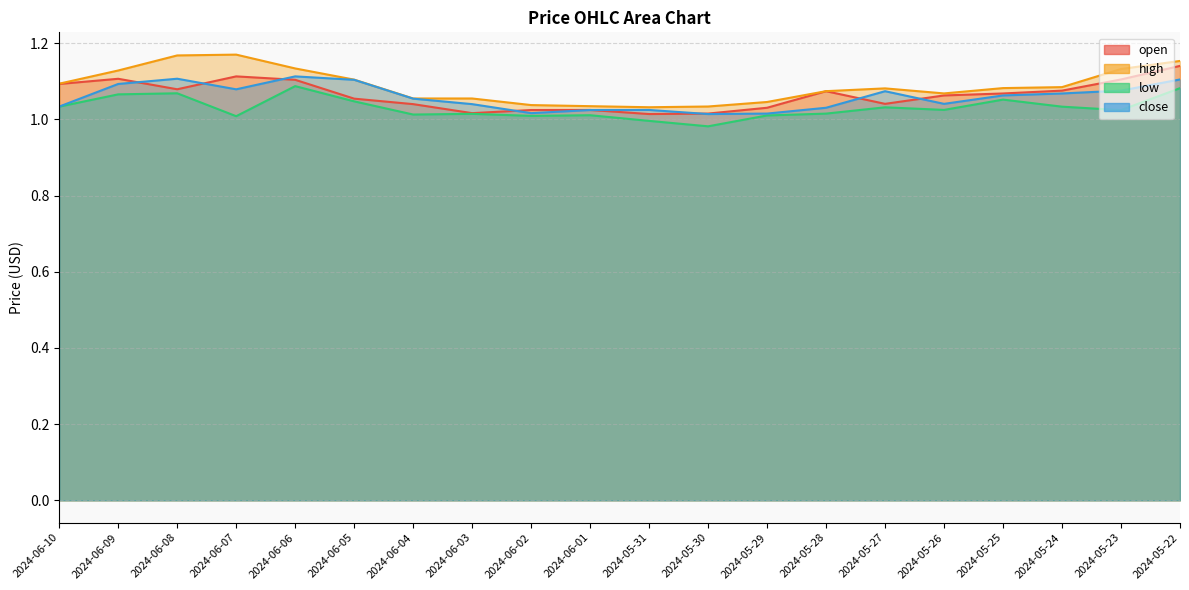

What is the label of the 4th point from the right?

2024-05-25